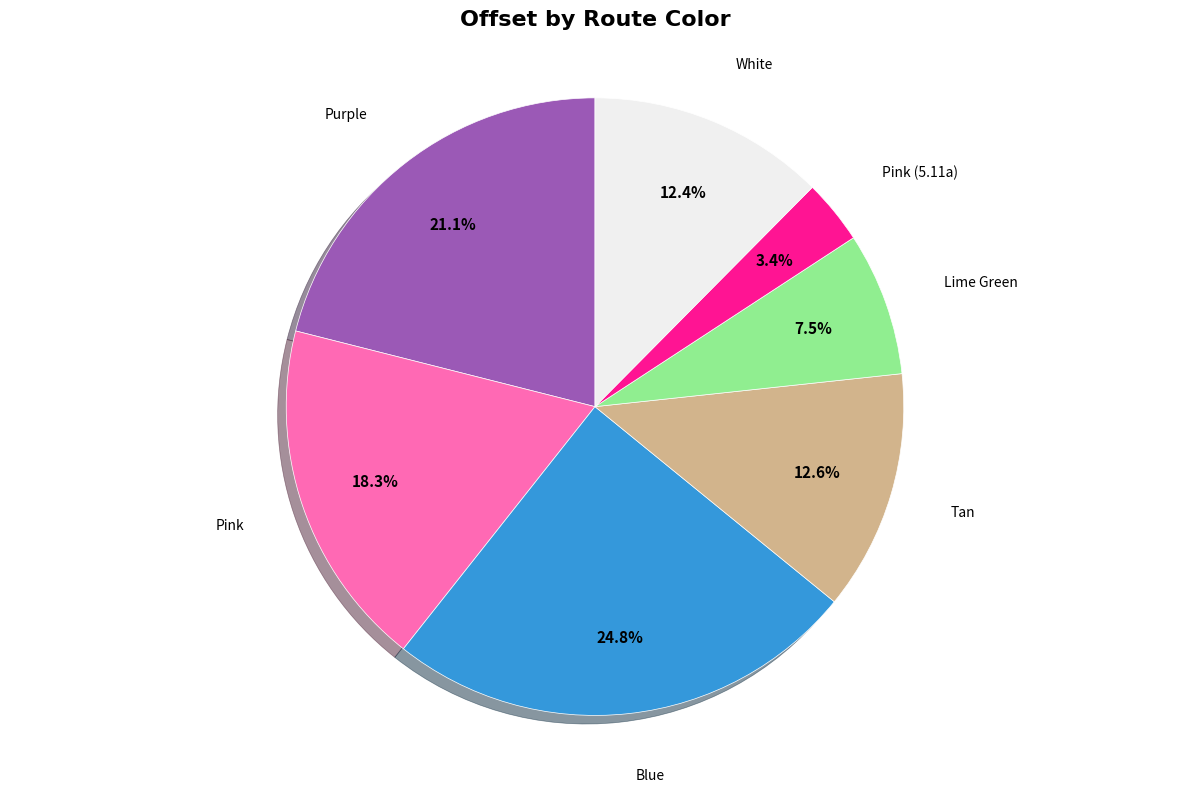

Does any single category account for the majority?

No